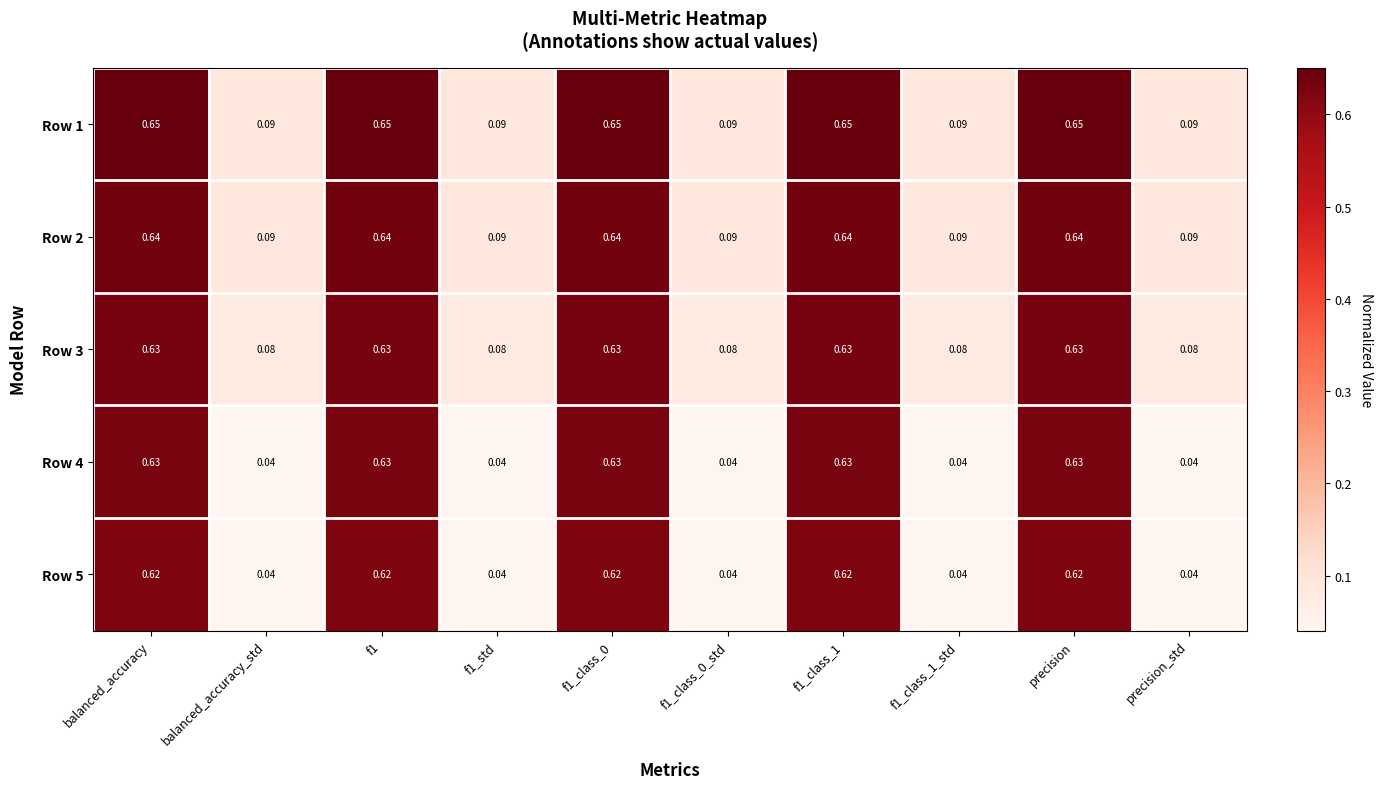

Is the value of Row 1 at f1_class_1 greater than the value of Row 4 at f1?

Yes